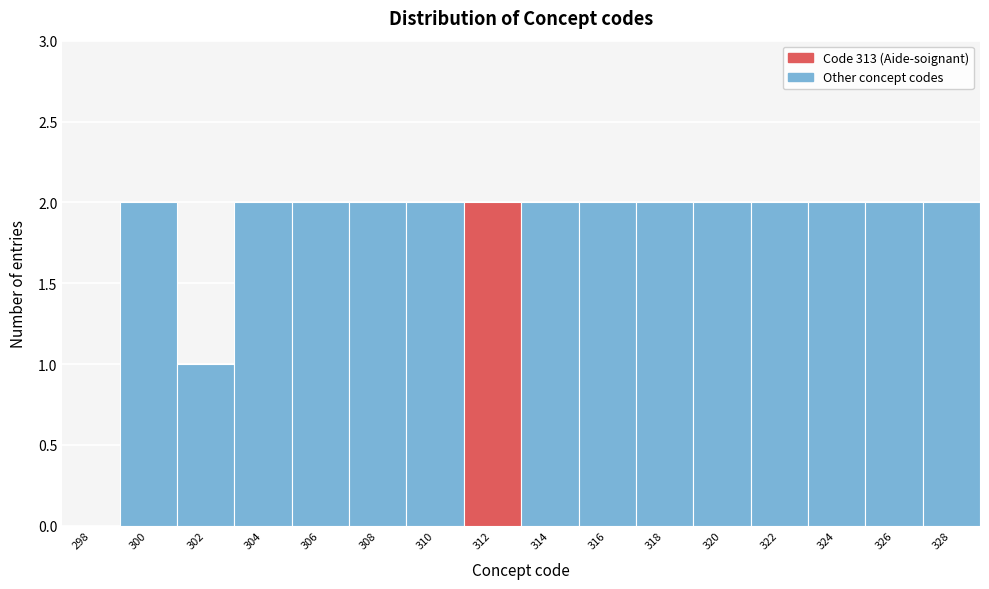

Reading left to right, what are all the values shown in this chart?

298=0	300=2	302=1	304=2	306=2	308=2	310=2	312=2	314=2	316=2	318=2	320=2	322=2	324=2	326=2	328=2